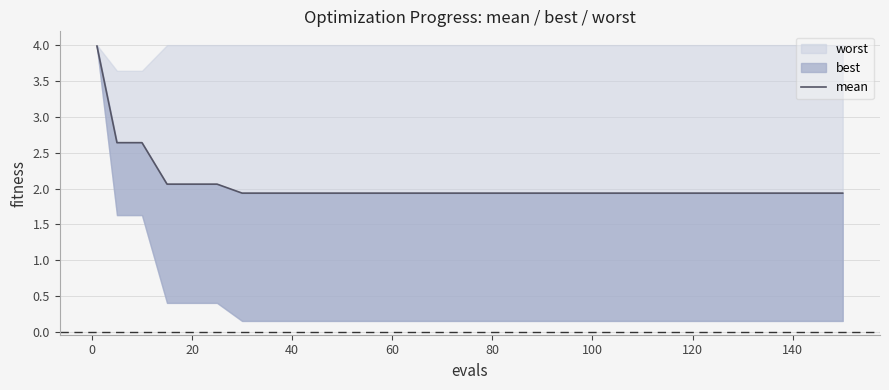

Does the chart display data point markers on the line(s)?

No